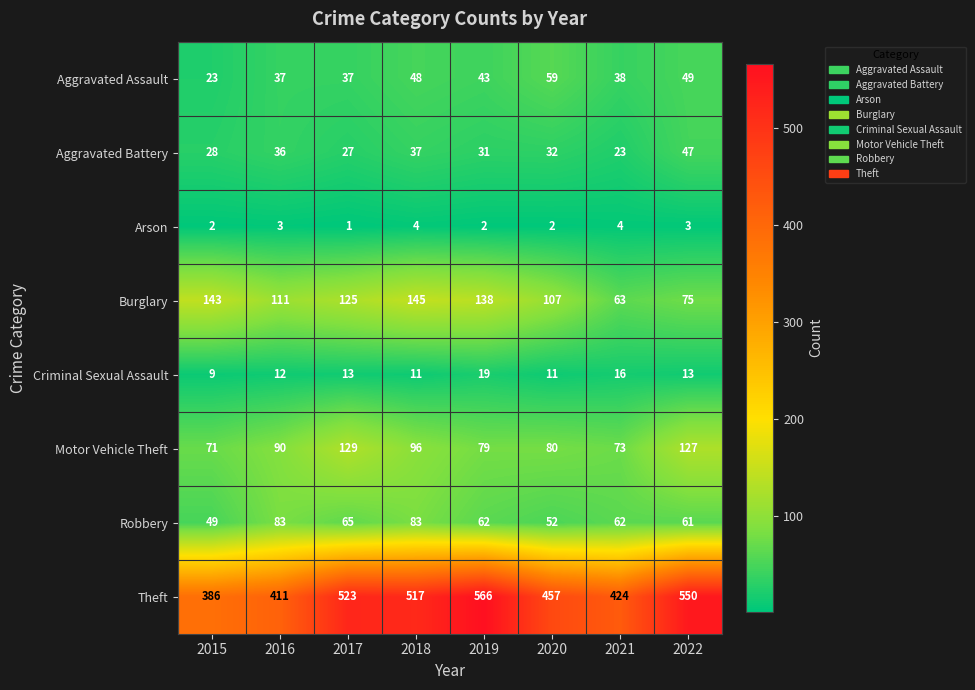

Rank the series by their maximum value, from lowest to highest.

Arson, Criminal Sexual Assault, Aggravated Battery, Aggravated Assault, Robbery, Motor Vehicle Theft, Burglary, Theft